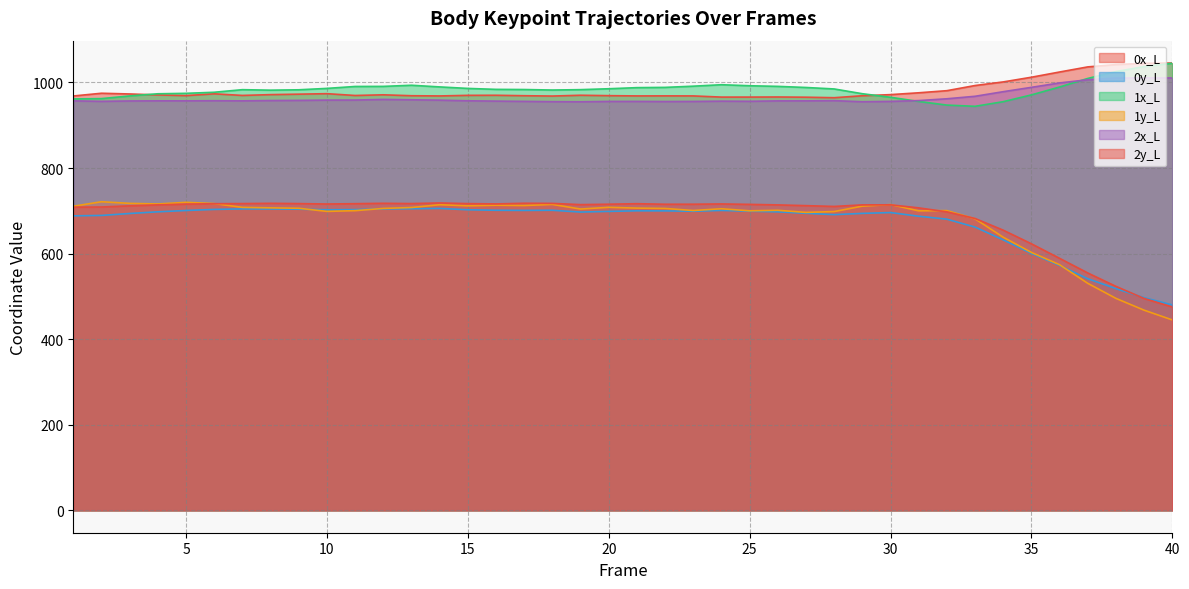

Between 29 and 38, which series saw the biggest shift?

1y_L